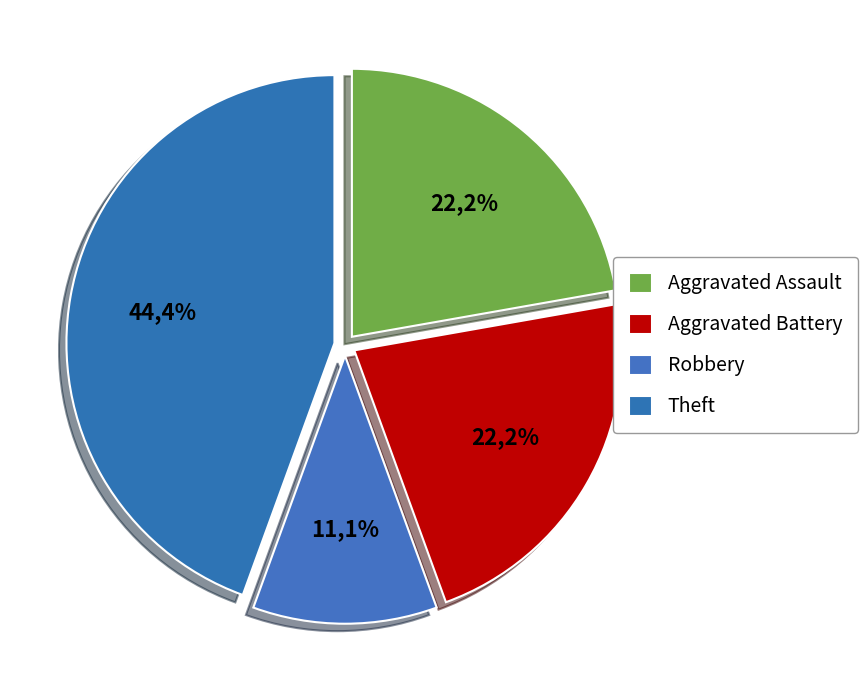

What percentage is the Aggravated Battery slice, to the nearest percent?

22%